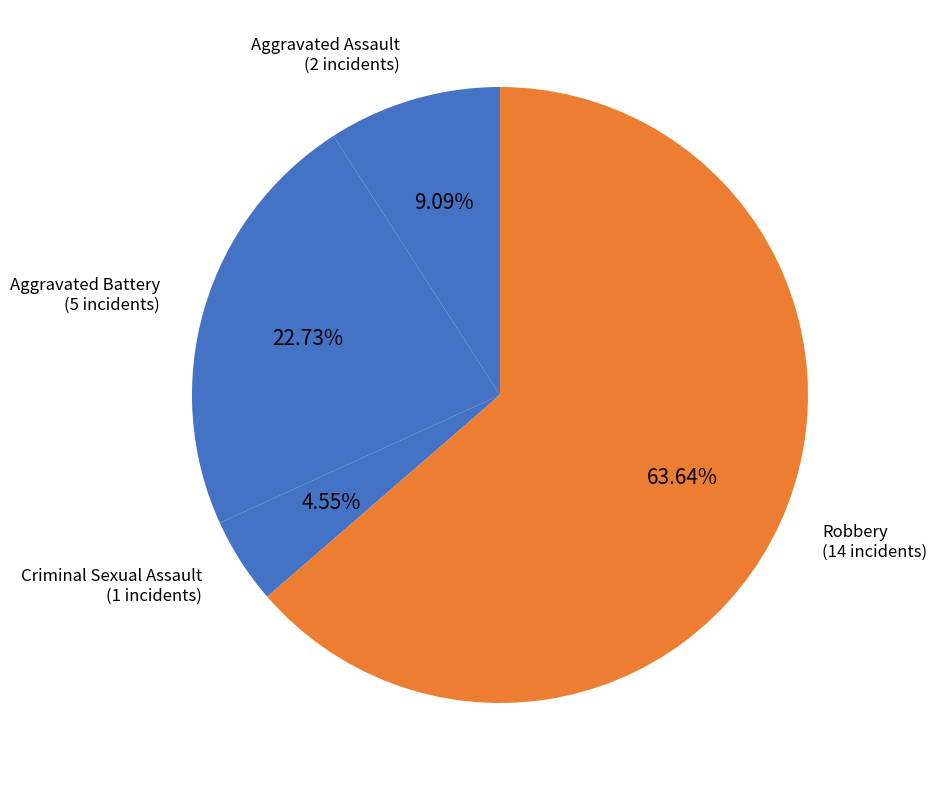

How many segments does this pie chart have?

4